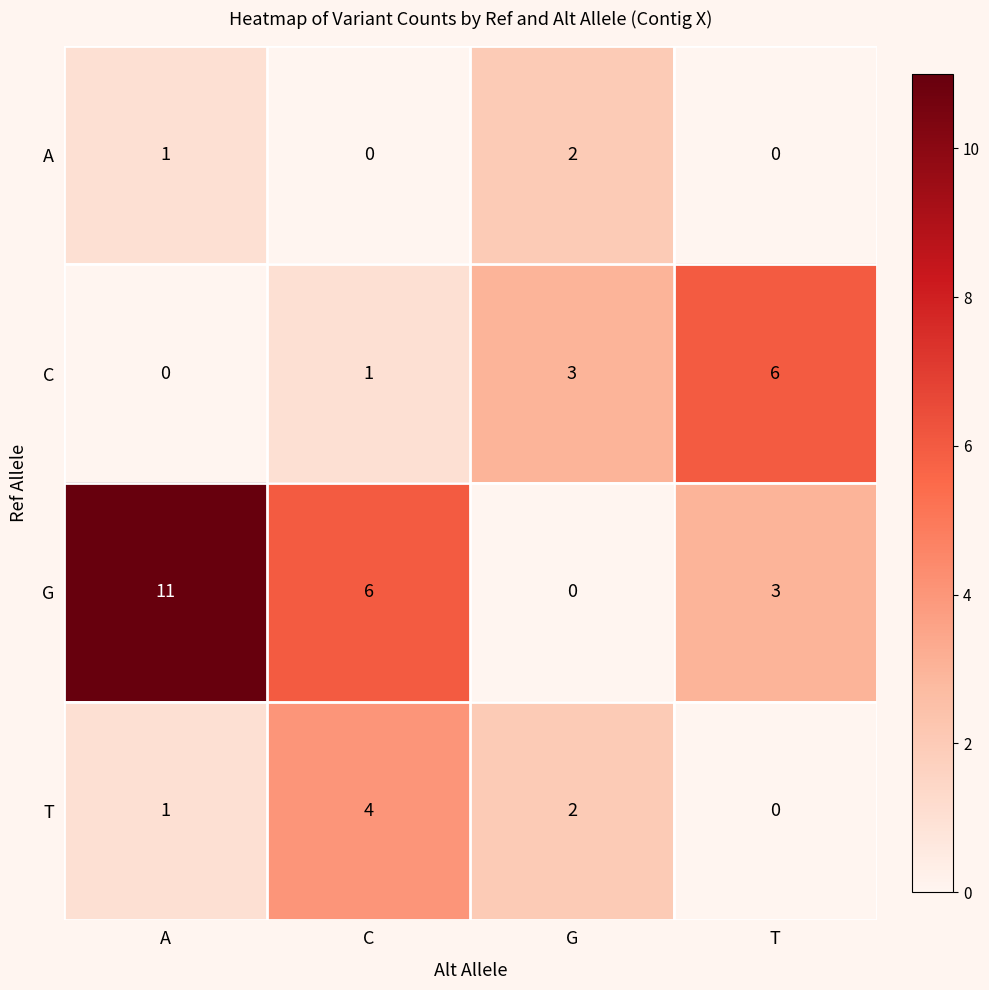

What is the difference between the highest and lowest values at G?

3